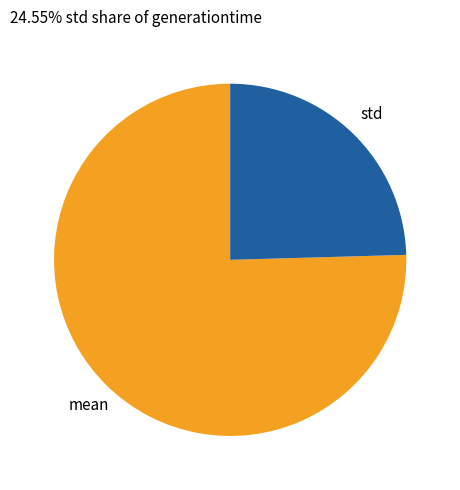

Does any single category account for the majority?

Yes